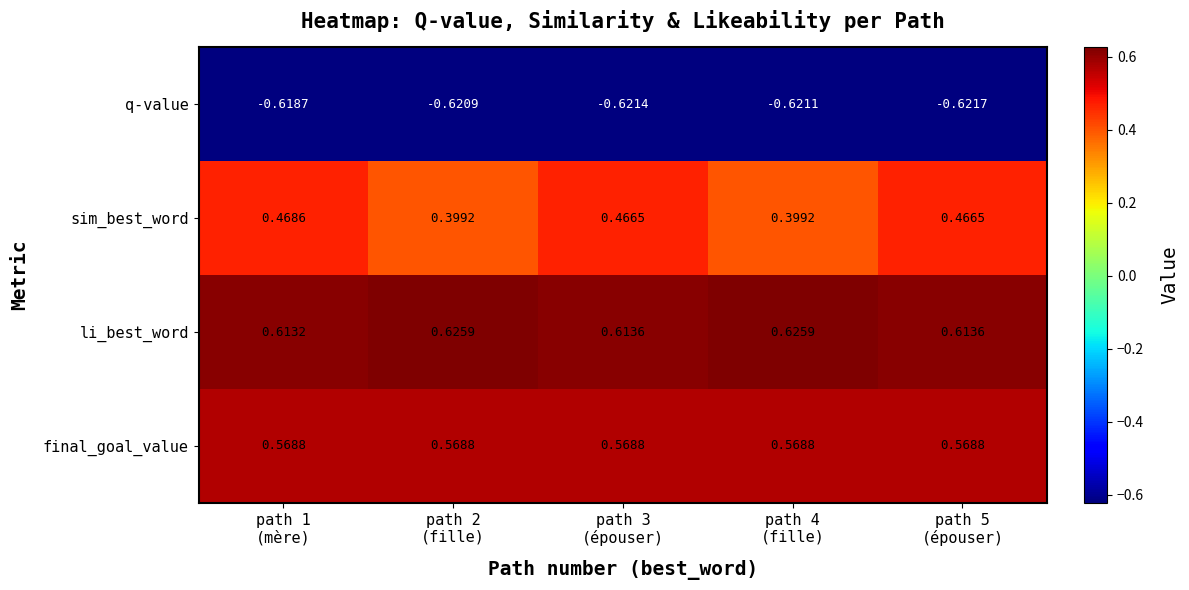

Which series has the largest total across all categories?

li_best_word